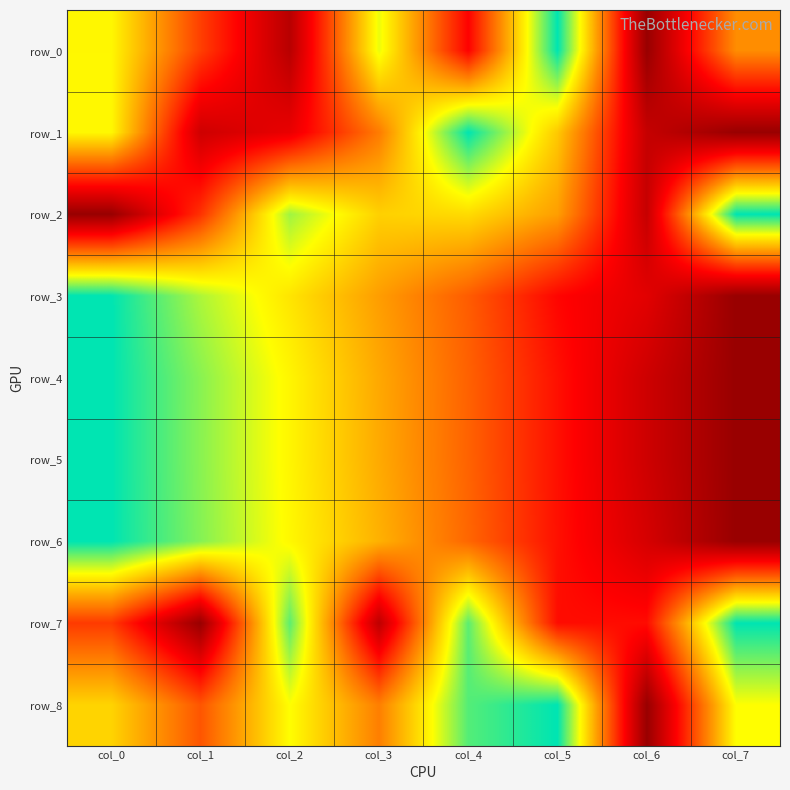

Reading right to left, extract all data points from this chart.

row_0: col_7=0.5	col_6=0.0	col_5=1.0	col_4=0.3	col_3=0.8	col_2=0.1	col_1=0.4	col_0=0.7
row_1: col_7=0.0	col_6=0.1	col_5=0.6	col_4=1.0	col_3=0.5	col_2=0.2	col_1=0.1	col_0=0.7
row_2: col_7=1.0	col_6=0.1	col_5=0.6	col_4=0.7	col_3=0.7	col_2=0.8	col_1=0.3	col_0=0.0
row_3: col_7=0.0	col_6=0.2	col_5=0.3	col_4=0.4	col_3=0.6	col_2=0.7	col_1=0.8	col_0=1.0
row_4: col_7=0.0	col_6=0.1	col_5=0.3	col_4=0.4	col_3=0.6	col_2=0.7	col_1=0.9	col_0=1.0
row_5: col_7=0.0	col_6=0.1	col_5=0.3	col_4=0.4	col_3=0.6	col_2=0.7	col_1=0.9	col_0=1.0
row_6: col_7=0.0	col_6=0.2	col_5=0.3	col_4=0.5	col_3=0.6	col_2=0.7	col_1=0.9	col_0=1.0
row_7: col_7=1.0	col_6=0.3	col_5=0.3	col_4=0.9	col_3=0.1	col_2=0.9	col_1=0.0	col_0=0.4
row_8: col_7=0.7	col_6=0.0	col_5=1.0	col_4=0.9	col_3=0.5	col_2=0.7	col_1=0.4	col_0=0.7